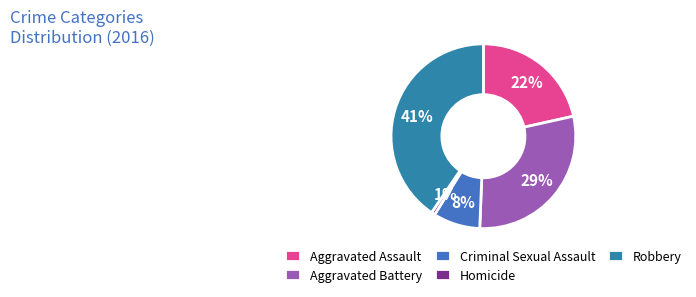

Which has a higher value, Robbery or Criminal Sexual Assault?

Robbery